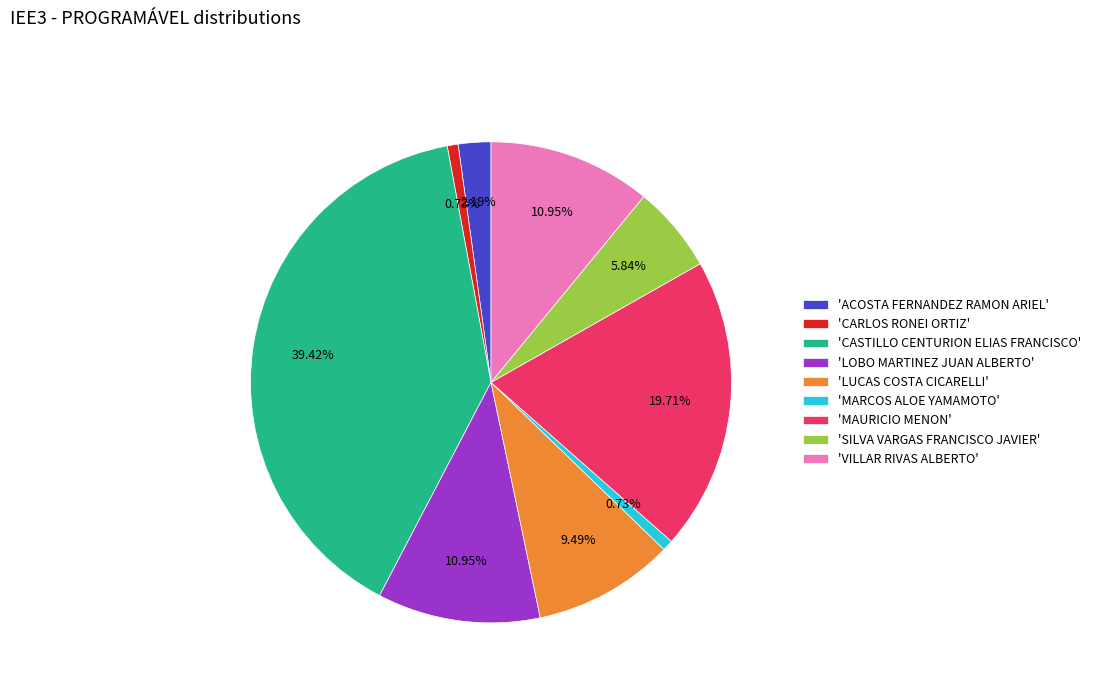

Which slice is the largest?

'CASTILLO CENTURION ELIAS FRANCISCO'